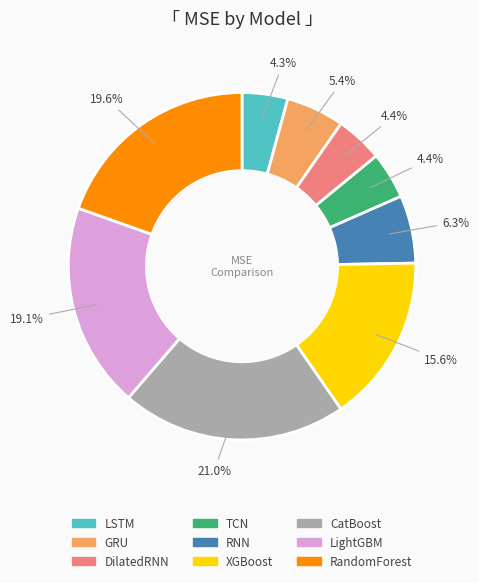

What percentage is the LSTM slice, to the nearest percent?

4%